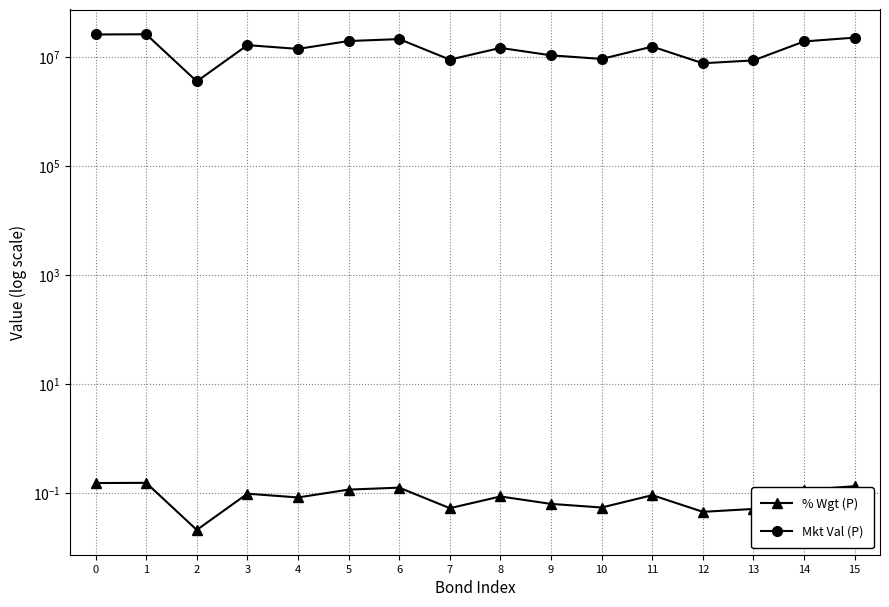

The value of Mkt Val (P) at 11 is 20790221.7. True or false?

False